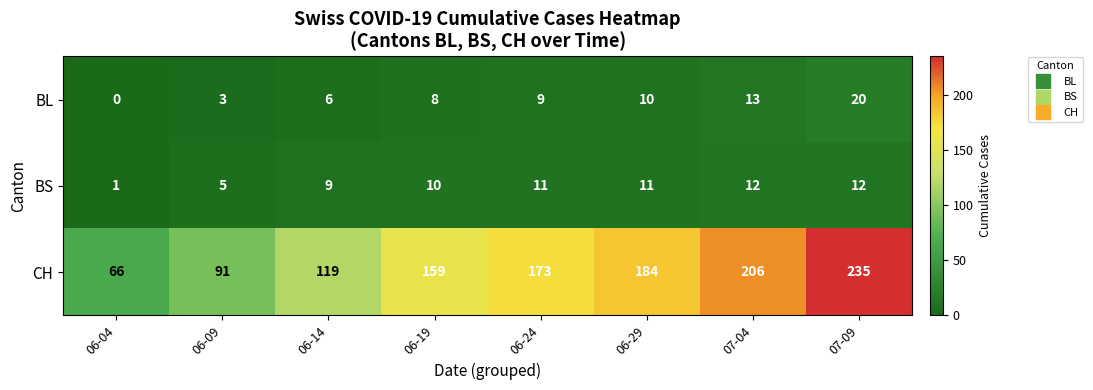

How many categories are shown in the chart?

8